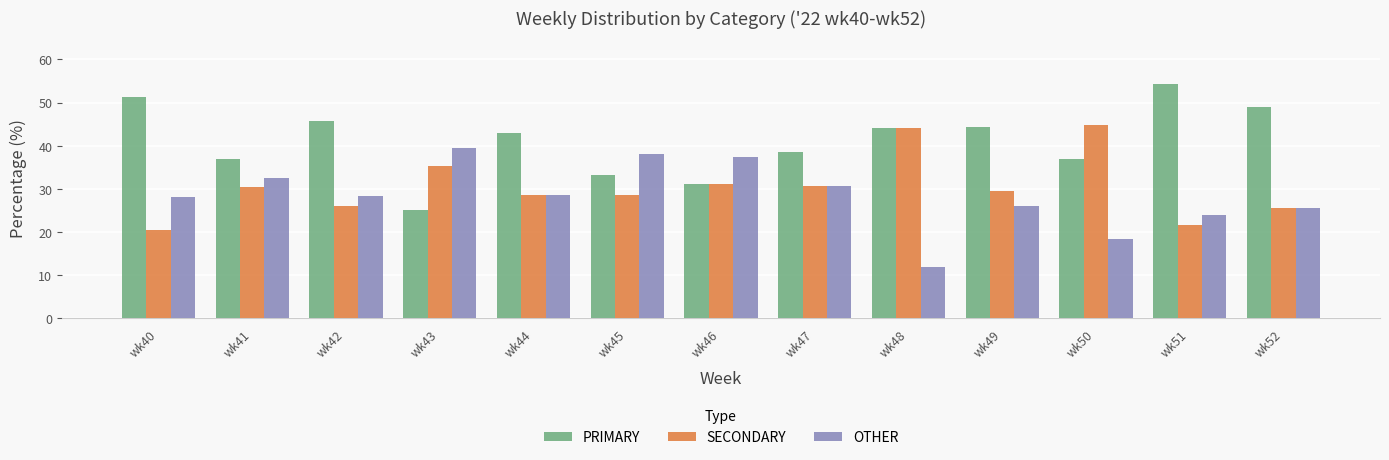

List the series in order of their overall mean, lowest first.

OTHER, SECONDARY, PRIMARY